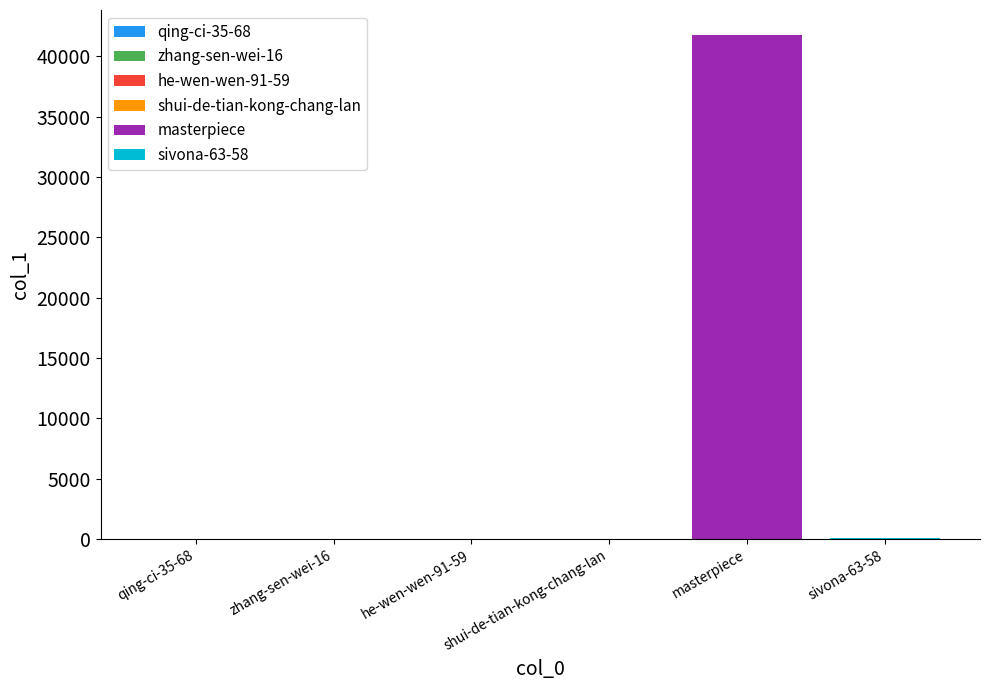

What is the greatest value displayed?

41744